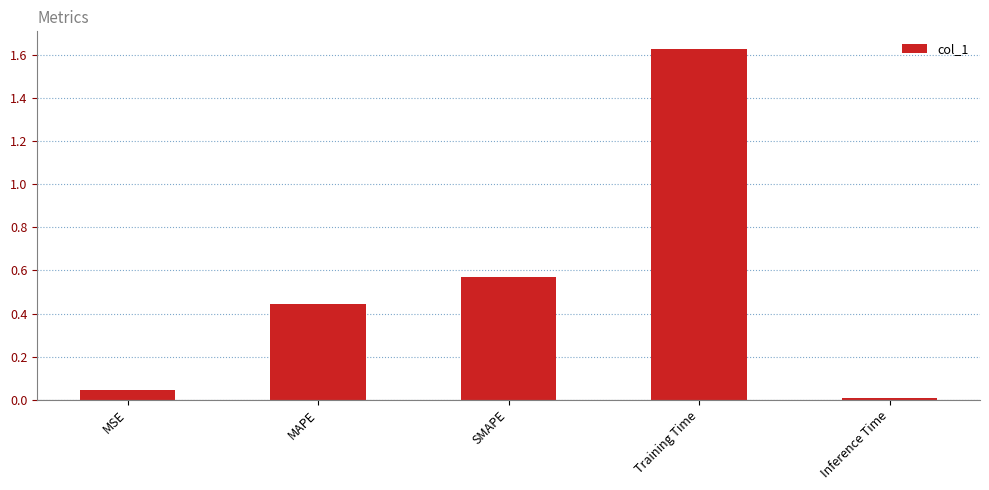

Which label corresponds to the smallest value in the chart?

Inference Time